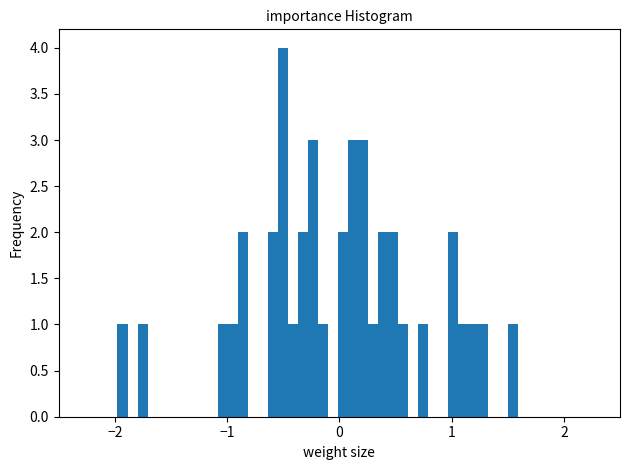

Read against the x-axis, roughly where is the centre of the tallest bar?

-0.5